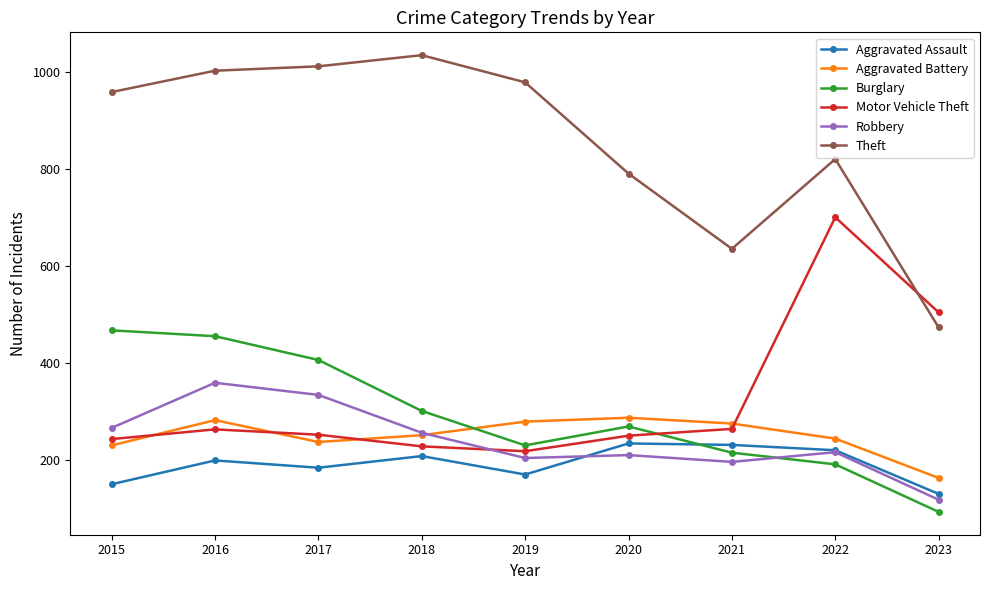

Which series has the widest spread of values?

Theft